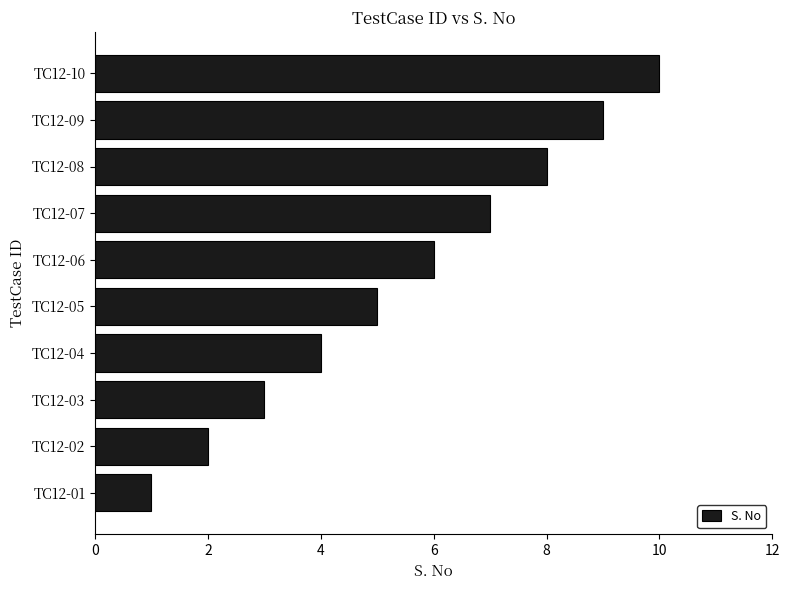

Count the number of data series in this chart.

1